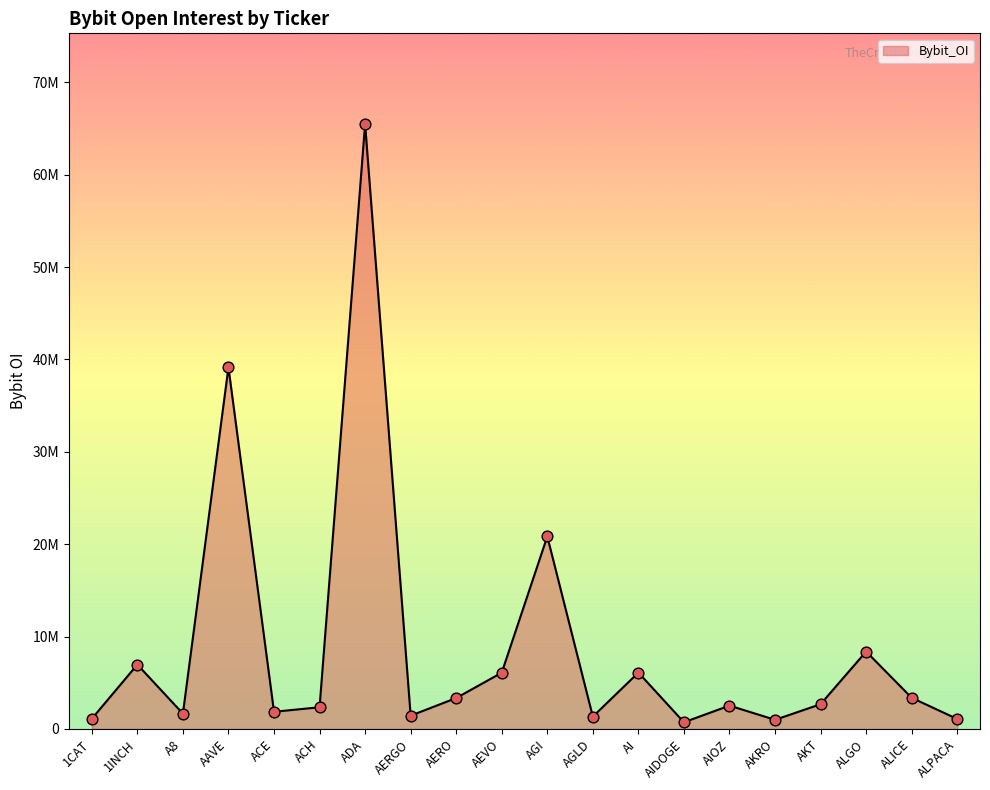

Which has a higher value, AIOZ or 1INCH?

1INCH